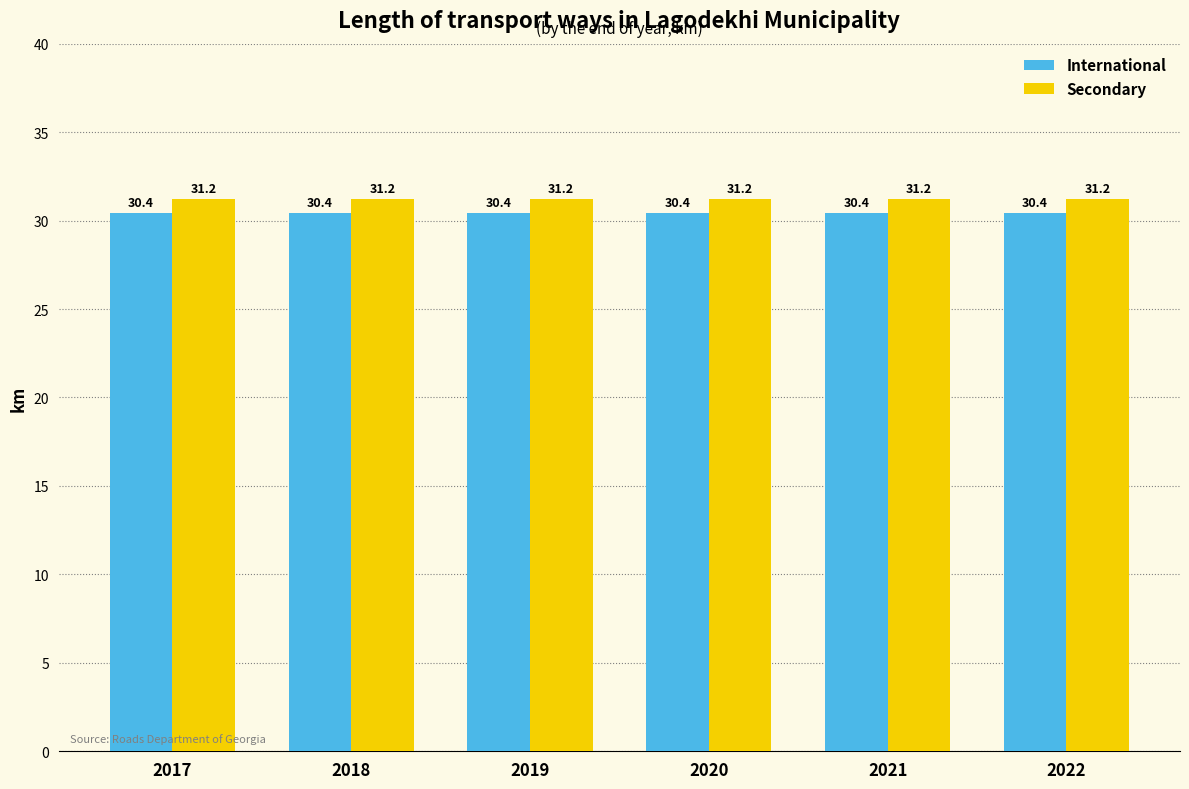

What is the spread (max minus min) of values at 2018?

0.8